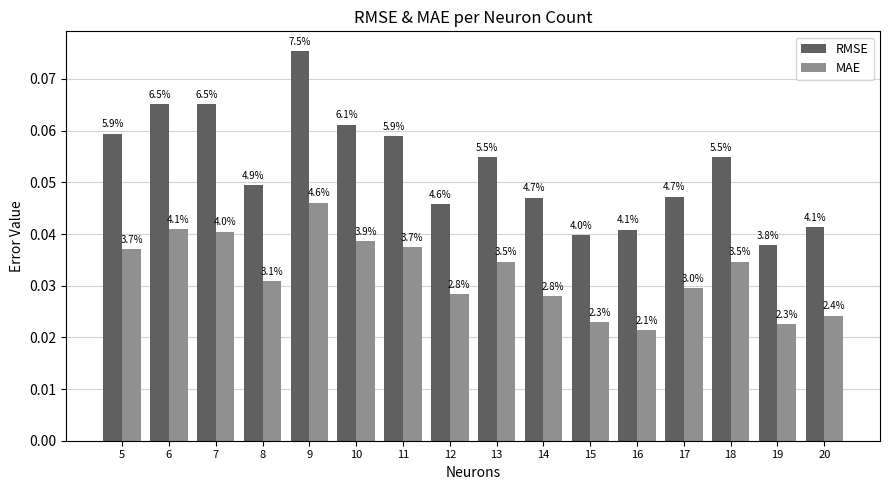

Between 12 and 16, which series saw the biggest shift?

MAE